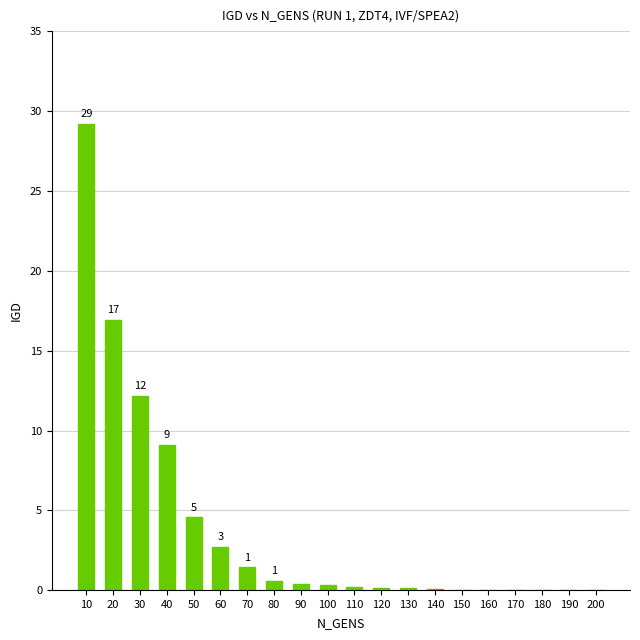

What is the maximum value shown in the chart?

29.2